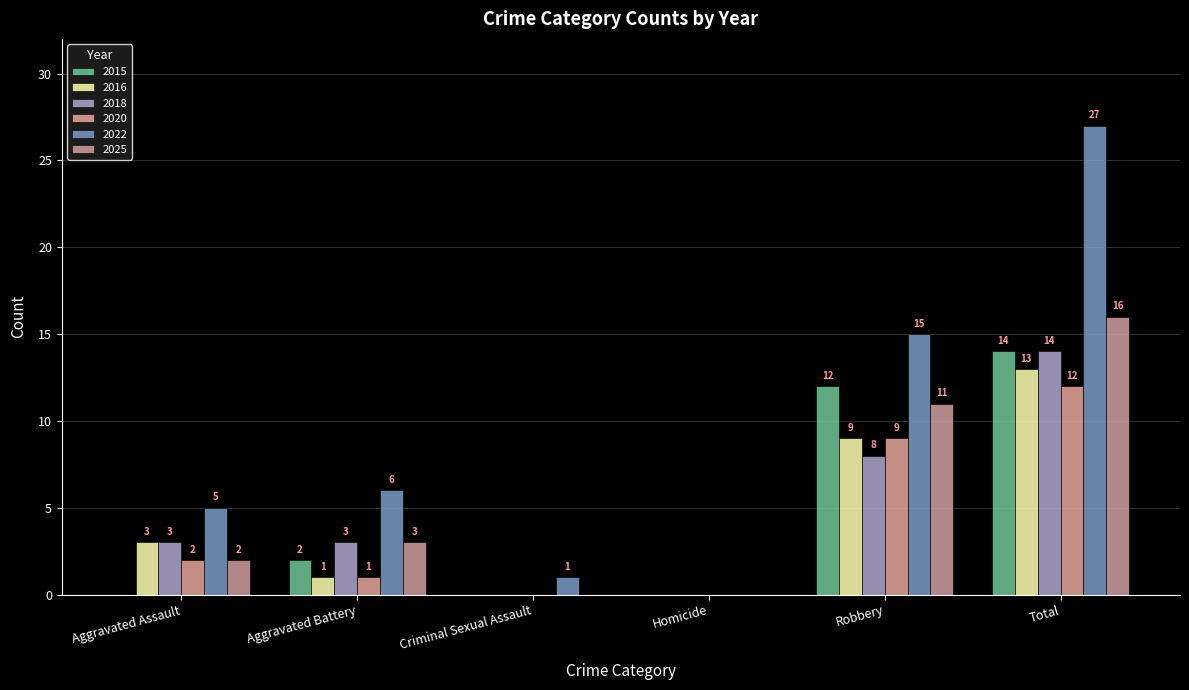

What is the value of the 2020 bar at the 5th from the left?

9